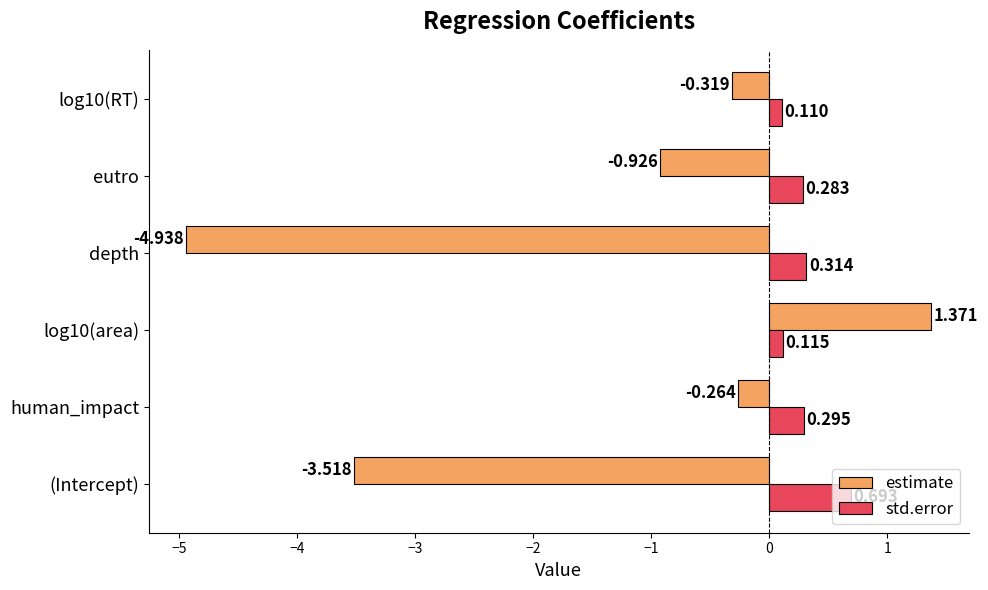

Which series changed the most between (Intercept) and eutro?

estimate